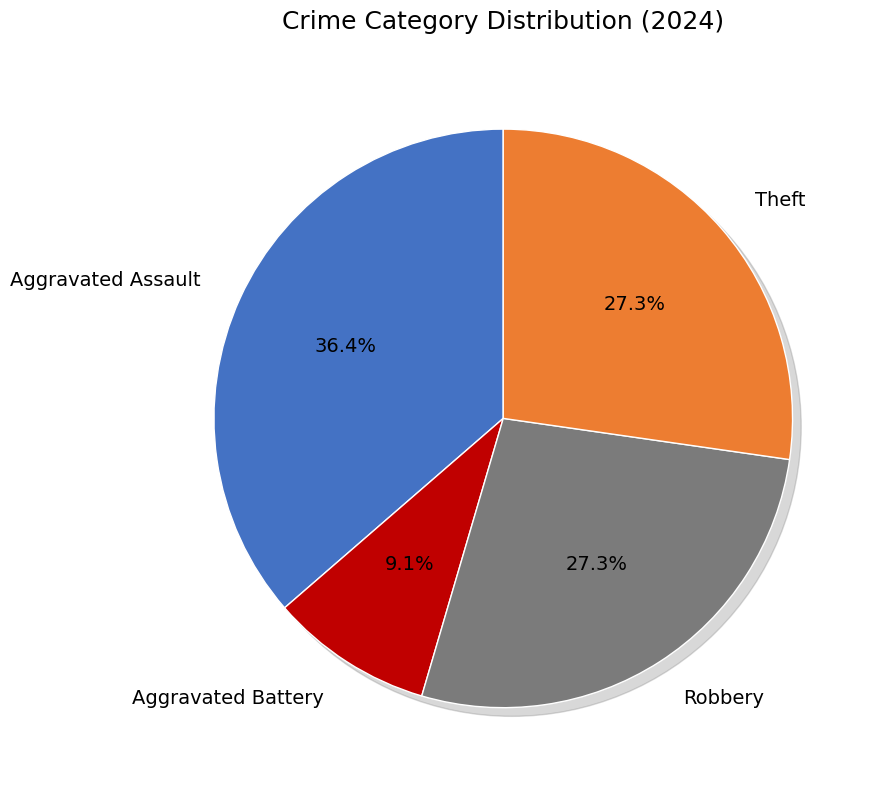

True or false: Theft accounts for 27% of the total.

True